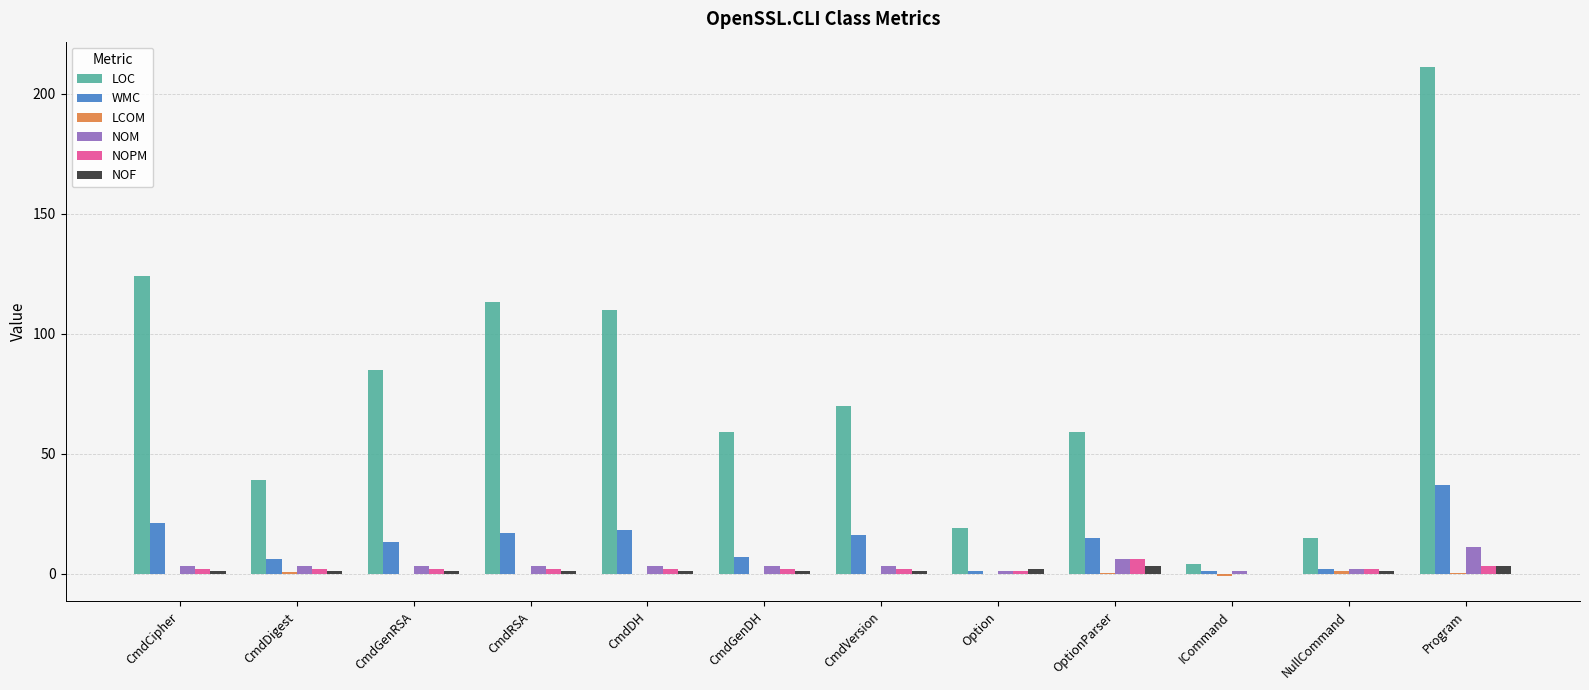

What is the approximate value of NOPM at CmdGenRSA?

2.0